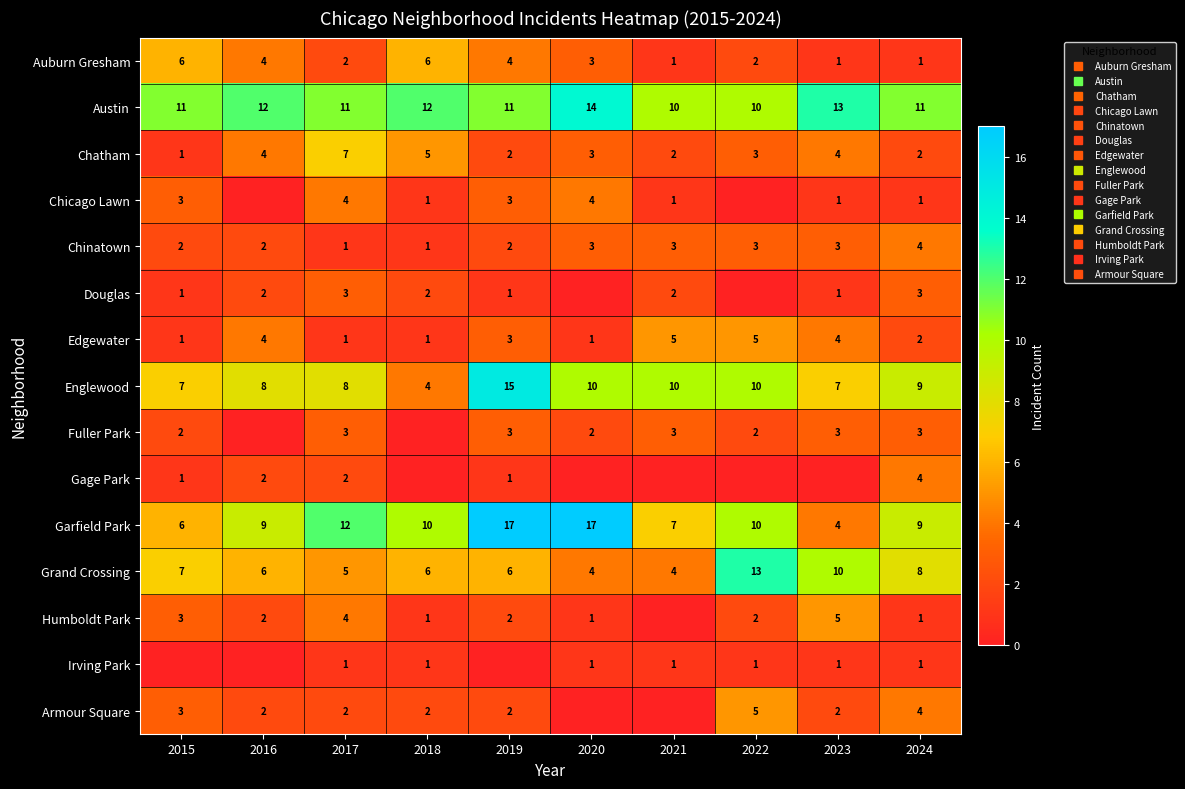

At which category does the chart reach its peak across all series?

2019